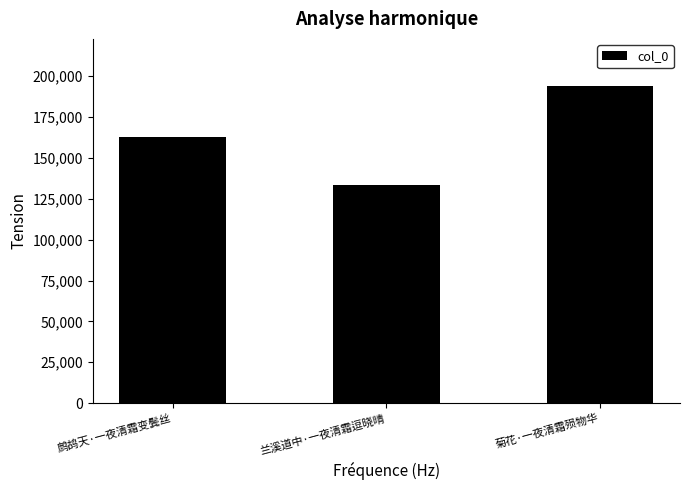

The value at 菊花·一夜清霜殒物华 is 316189. True or false?

False